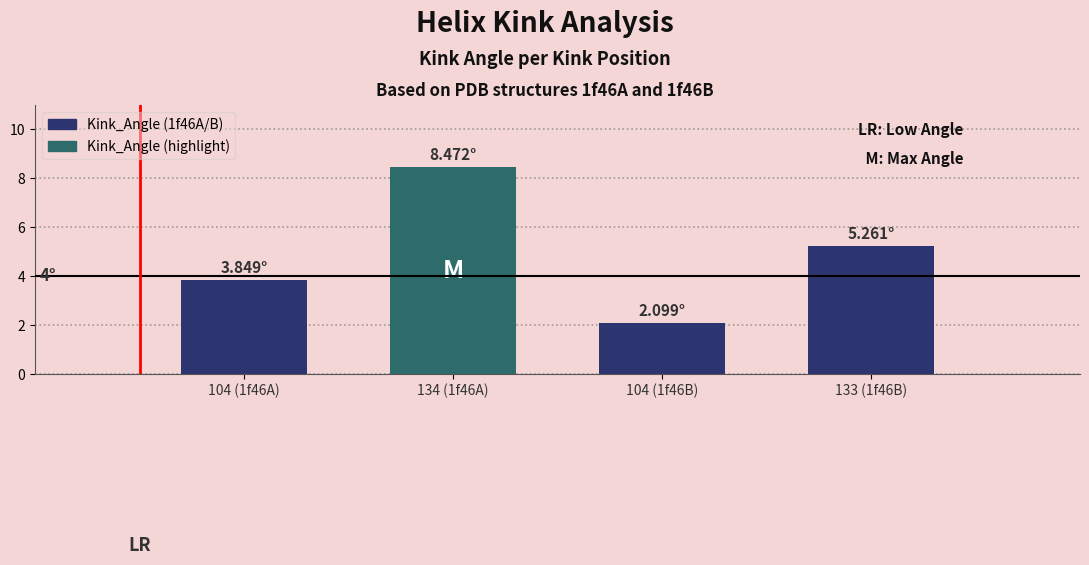

List the labels in order of value, largest first.

134 (1f46A), 133 (1f46B), 104 (1f46A), 104 (1f46B)